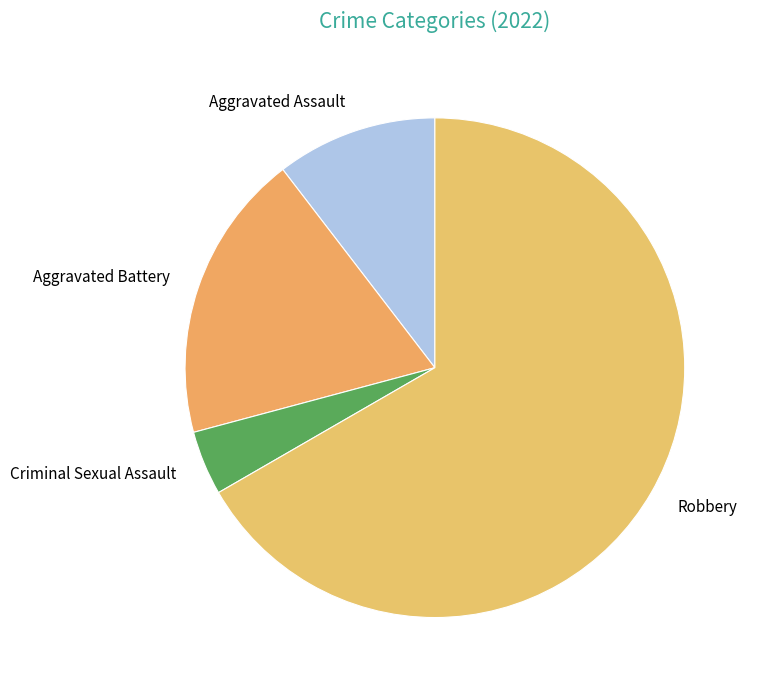

Count the number of slices in the pie.

4